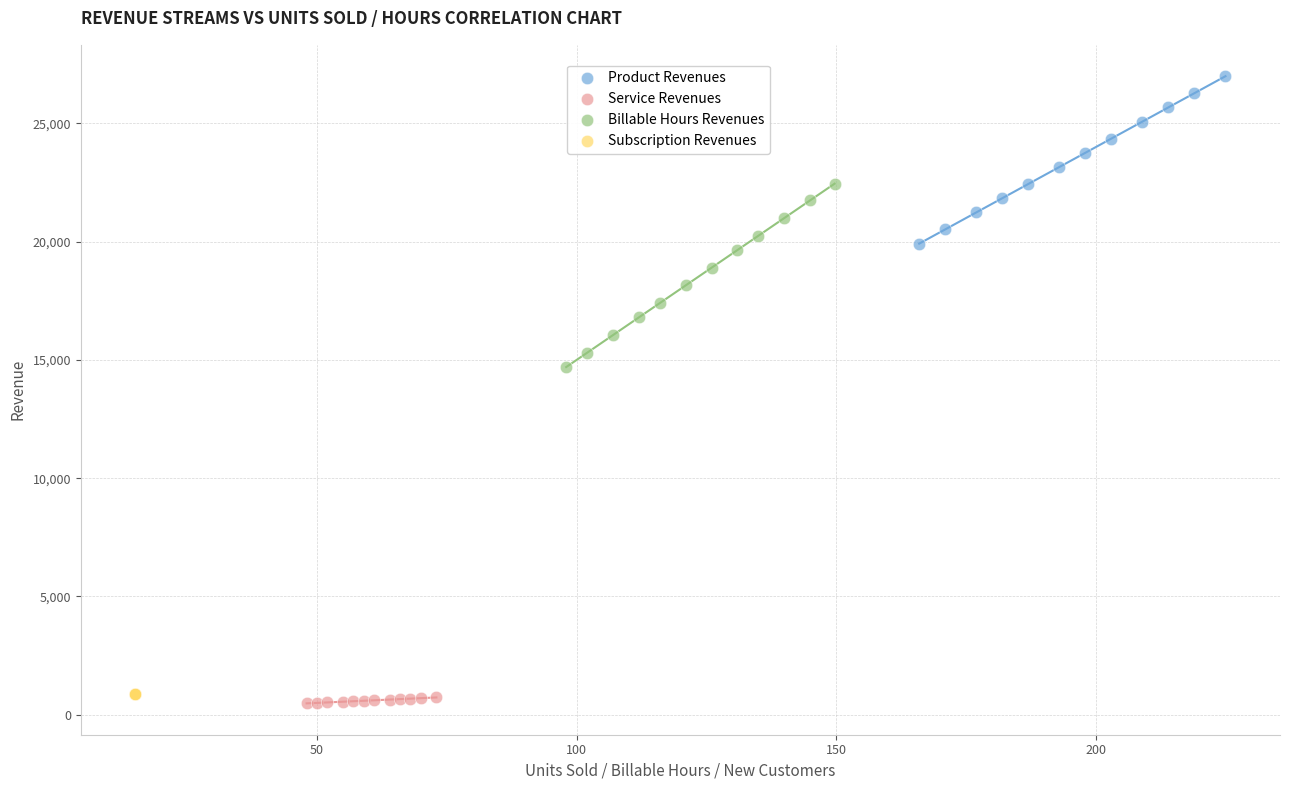

Which series reaches the maximum Y coordinate?

Product Revenues